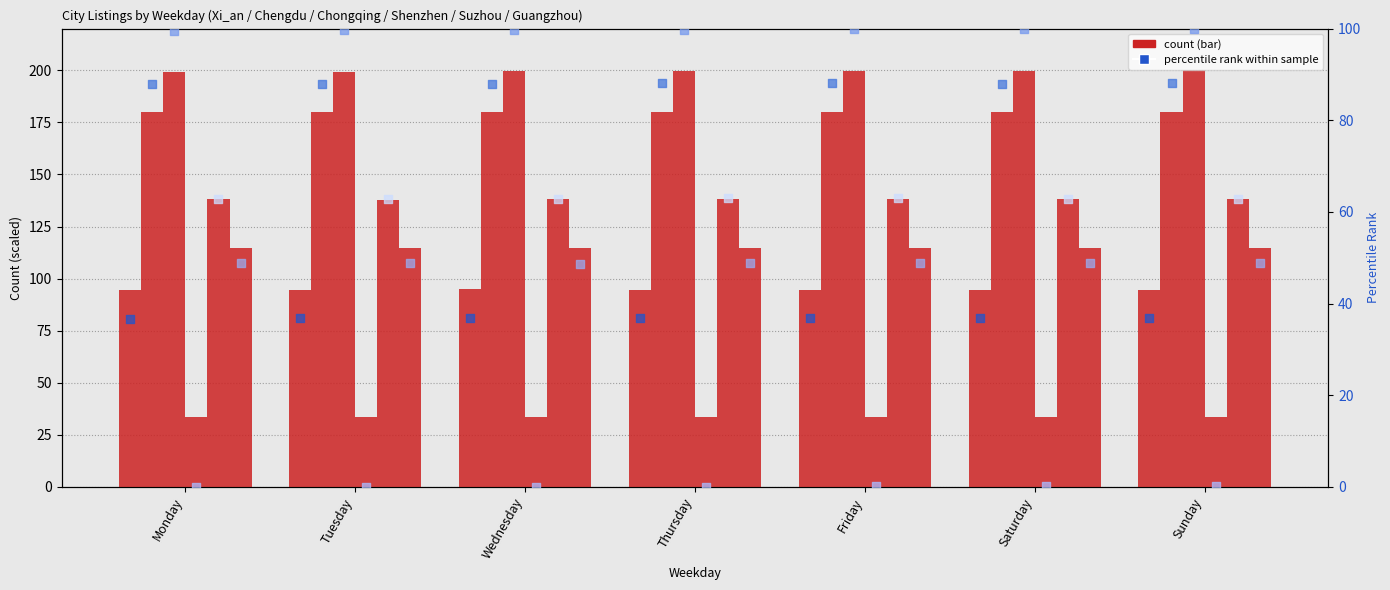

Which series has the largest total across all categories?

Chongqing